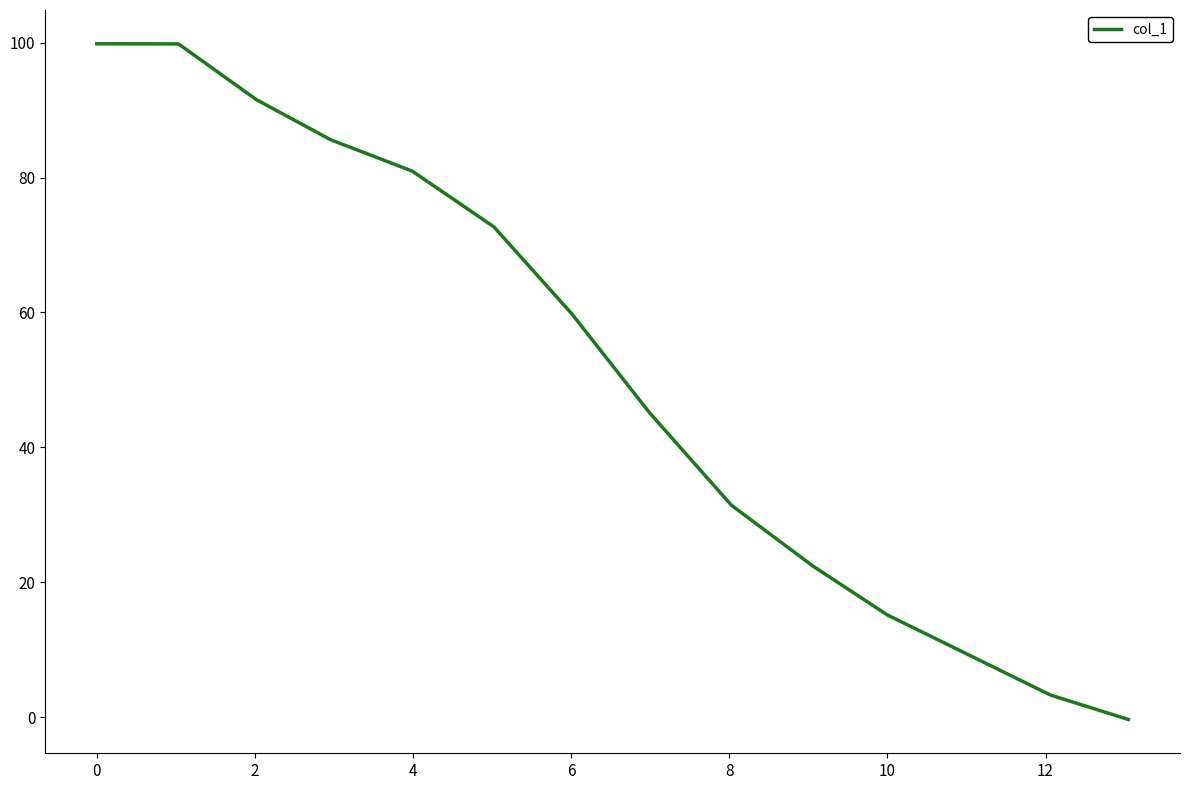

What is the difference between the maximum and minimum values?

100.2